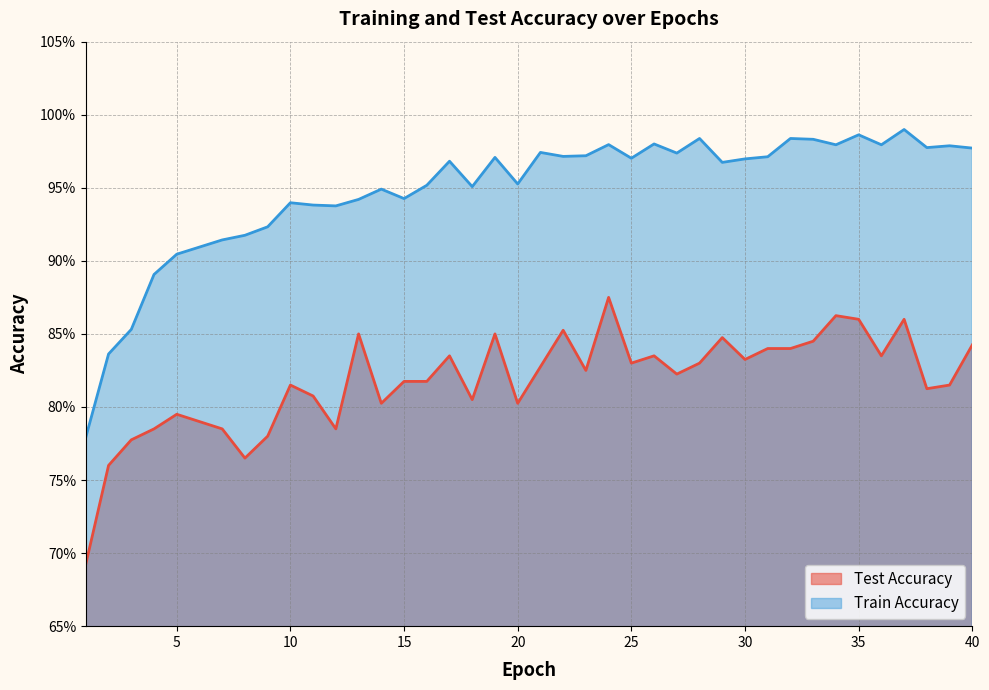

At which label does test_accuracy reach its peak?

24